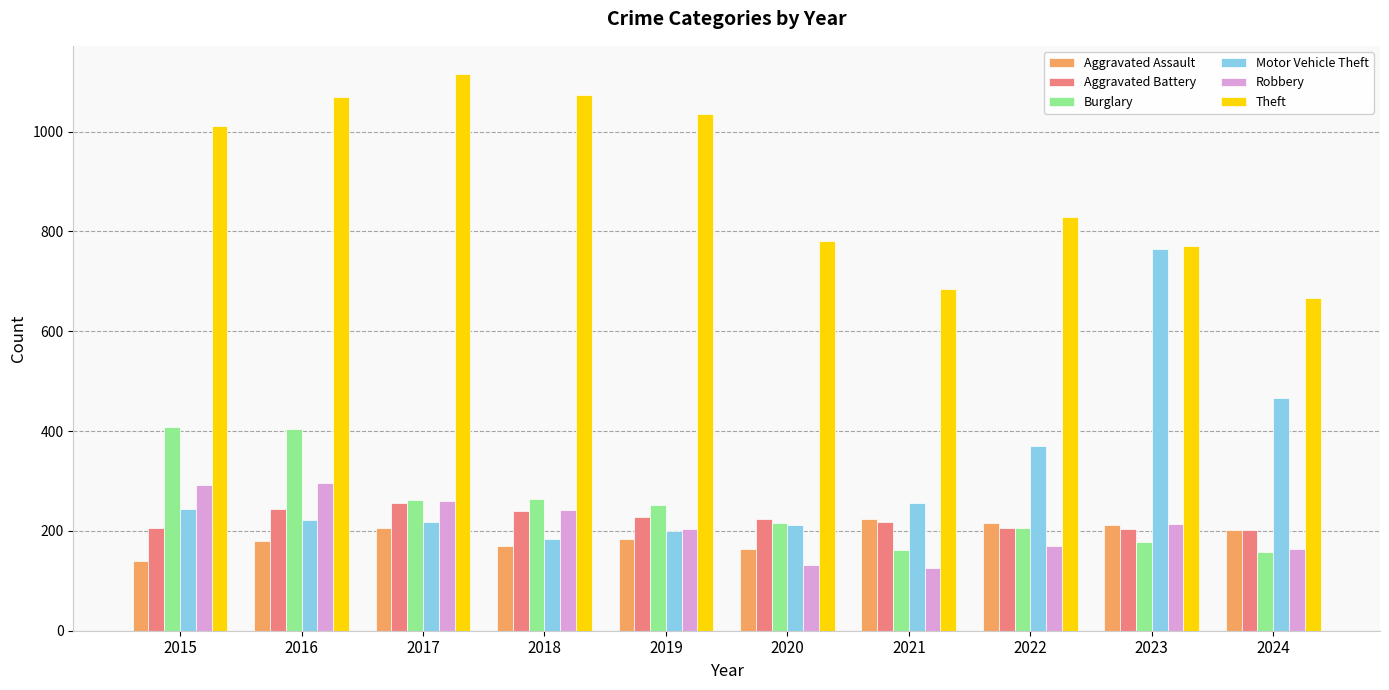

The value of Aggravated Assault at 2024 is 280. True or false?

False